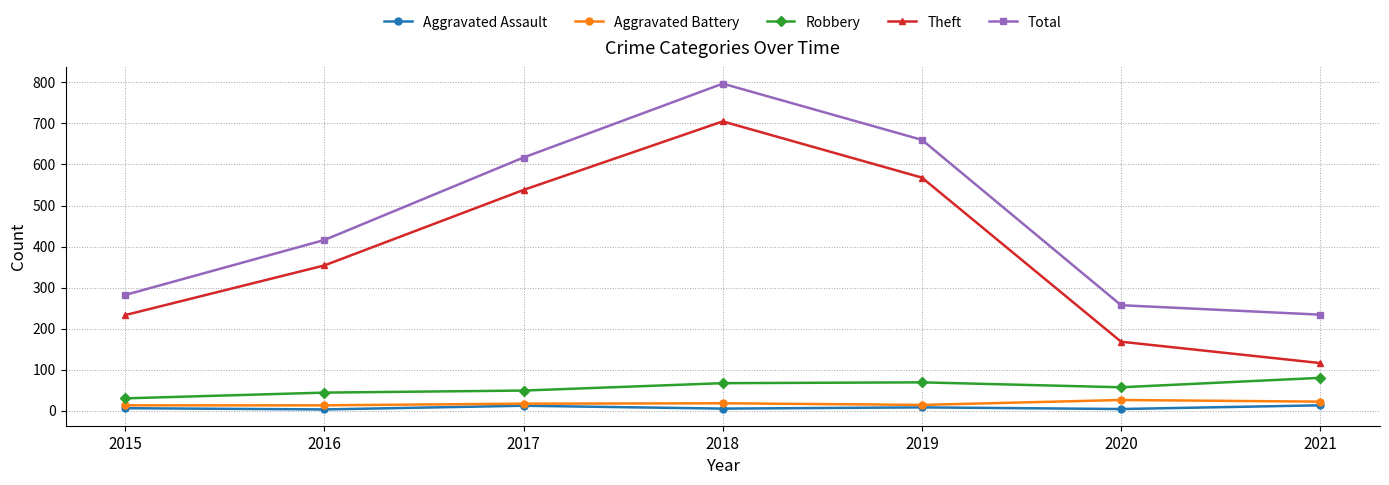

What is the total value across all series at 2021?

465